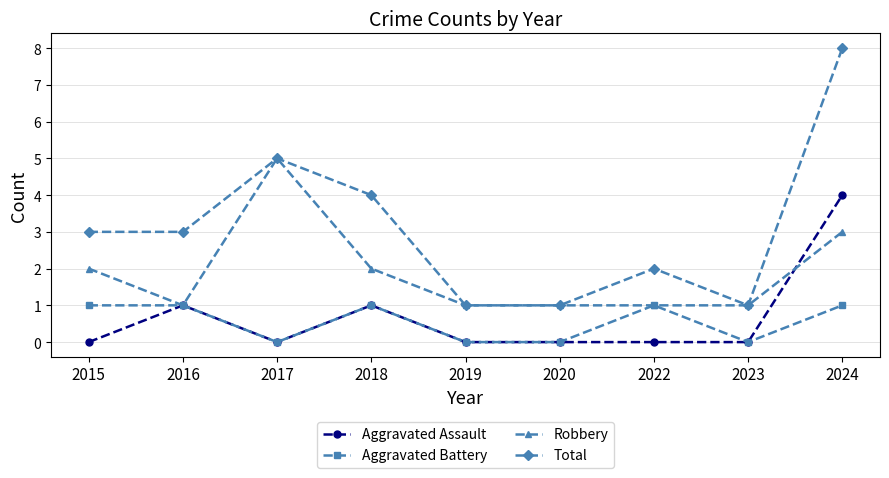

True or false: Aggravated Battery and Total intersect in this chart.

False